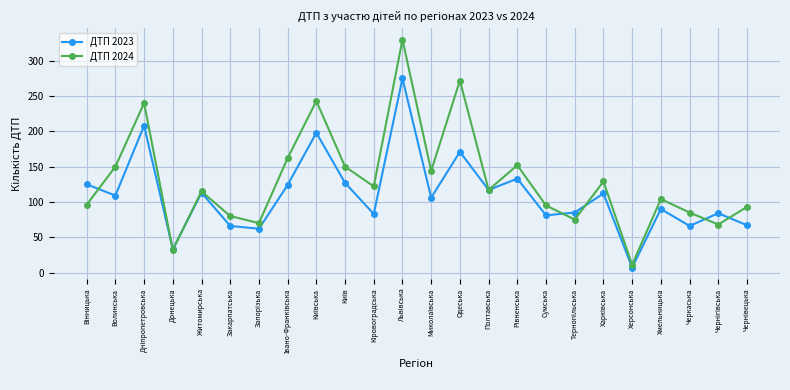

What is the maximum value for ДТП 2024?

330